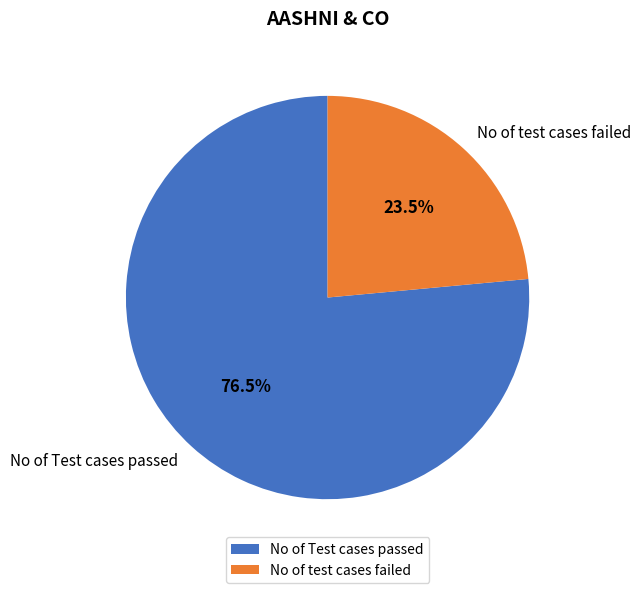

What portion of the pie excludes No of Test cases passed?

23.5%